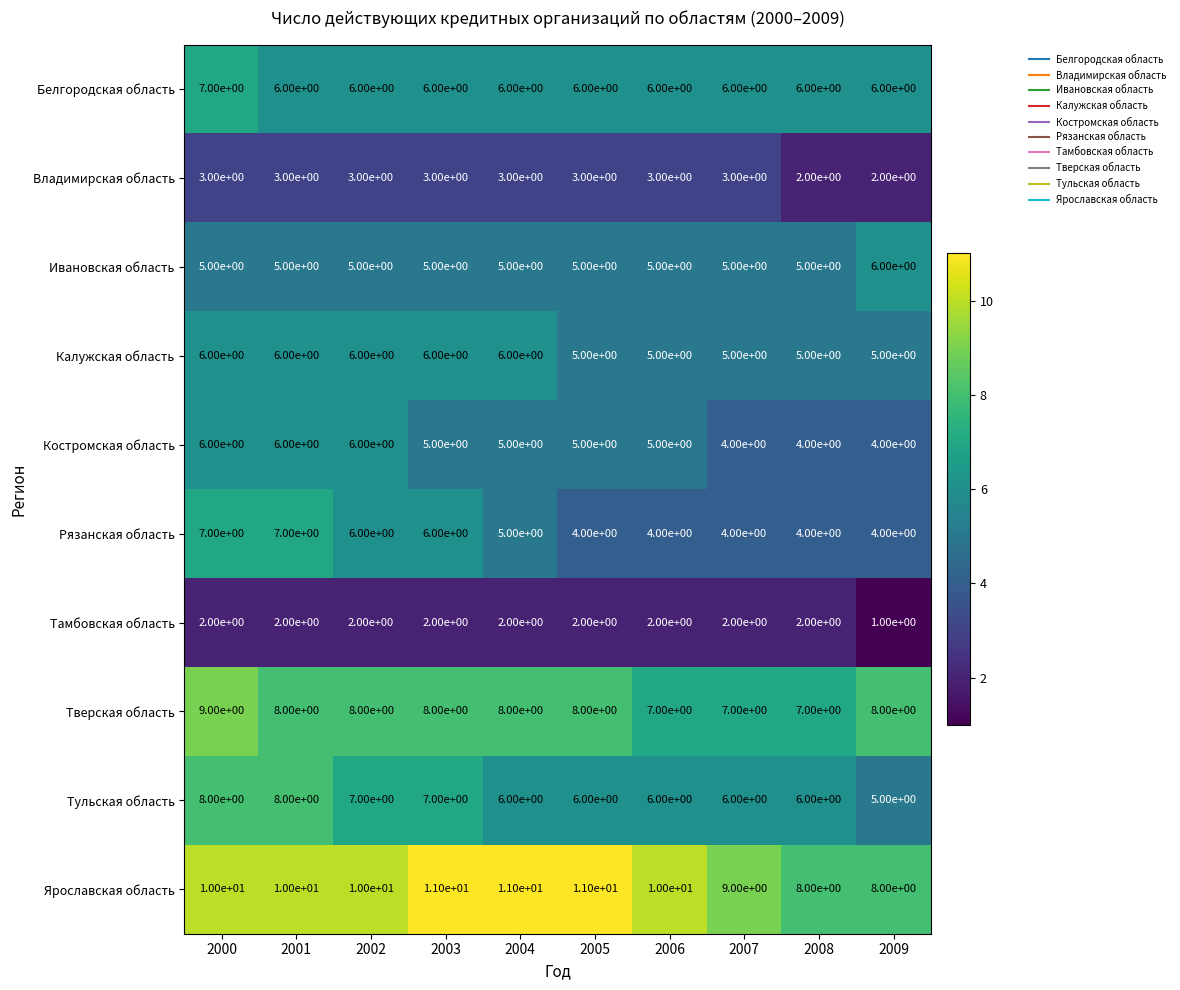

What is the difference between the highest and lowest values at 2008?

6